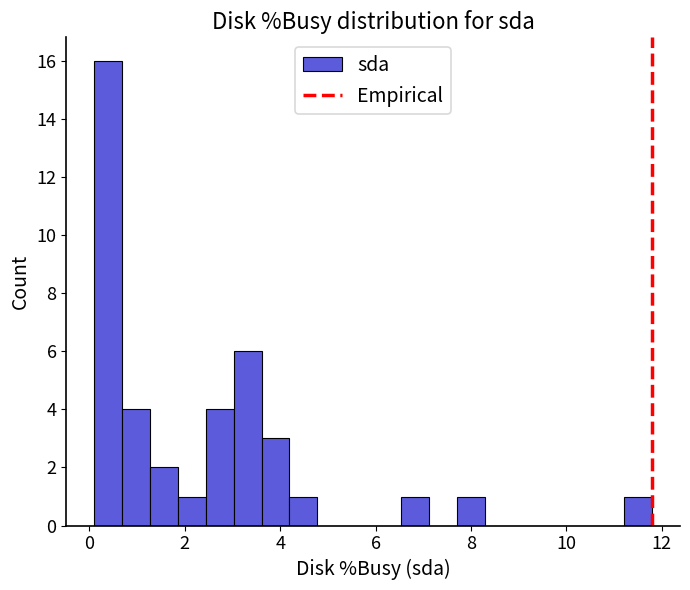

Read against the x-axis, roughly where is the centre of the tallest bar?

0.4